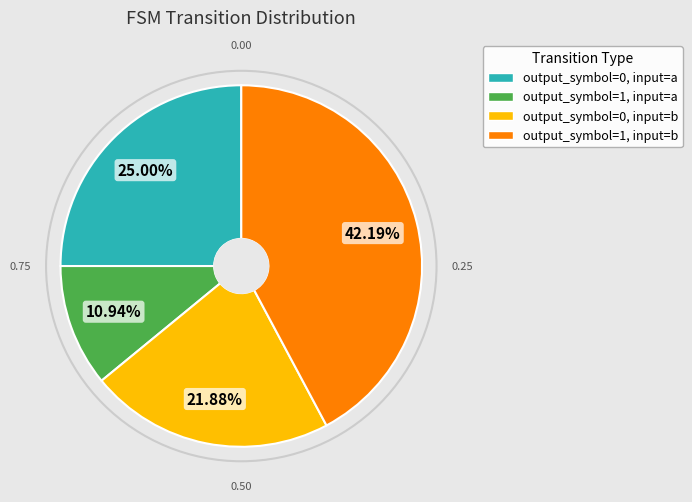

To the nearest percent, what is the difference between the output_symbol=1, input=b and output_symbol=0, input=a slice percentages?

17%